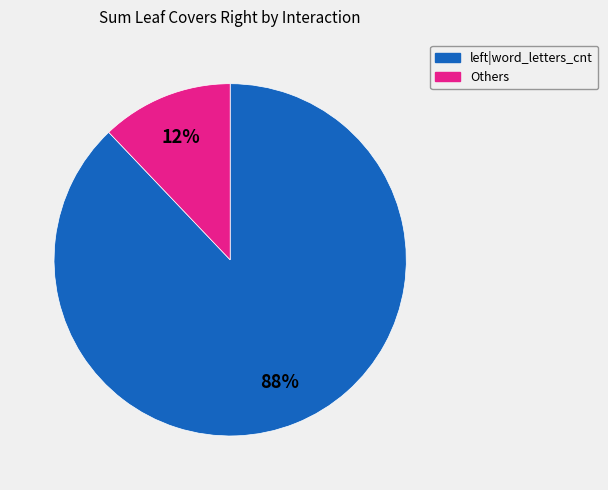

Which category has the smallest portion of the pie?

Others